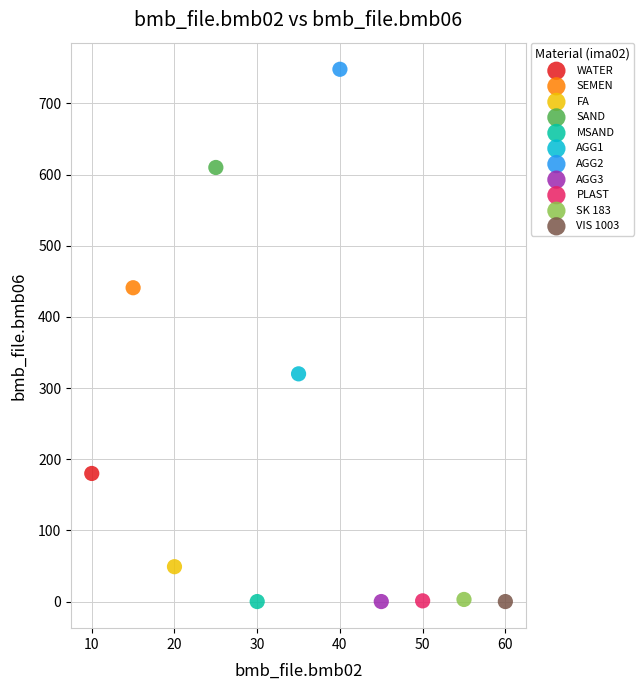

Which series reaches the maximum Y coordinate?

AGG2